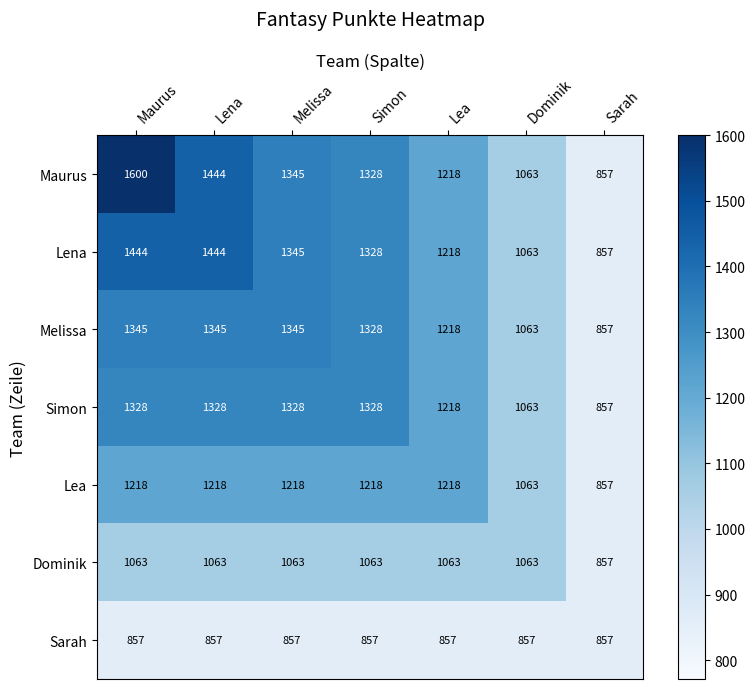

The Melissa series shows 1198 at Sarah. True or false?

False